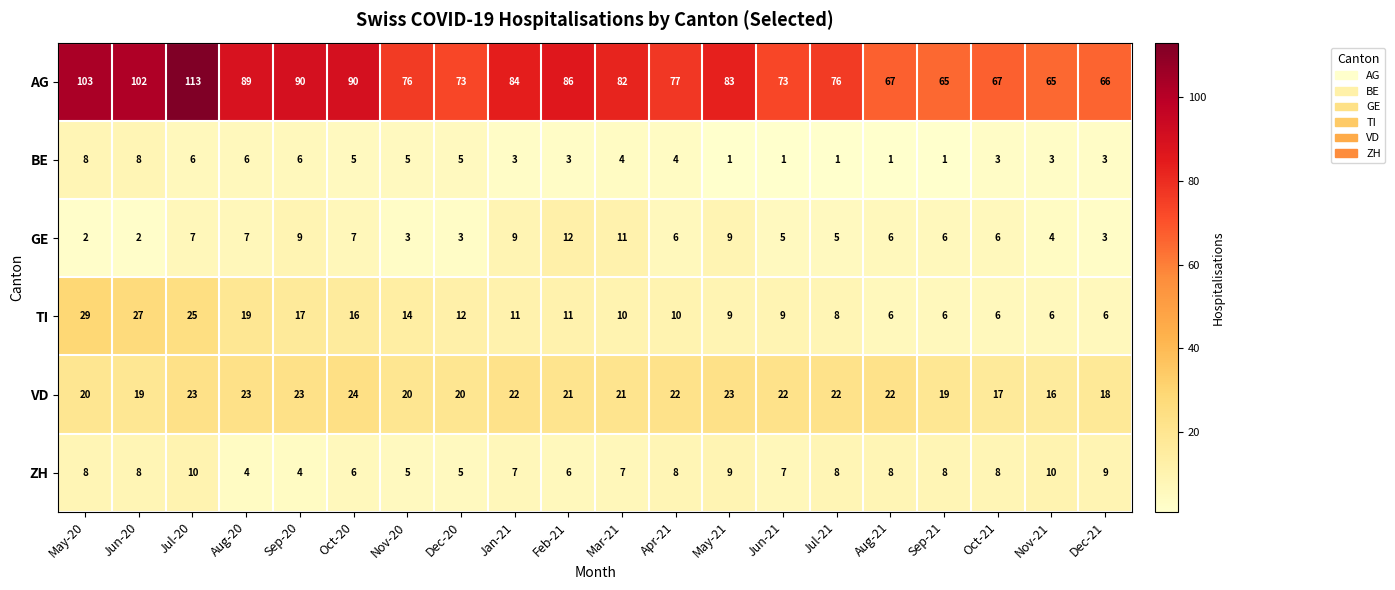

The value of VD at Jun-21 is 22. True or false?

True